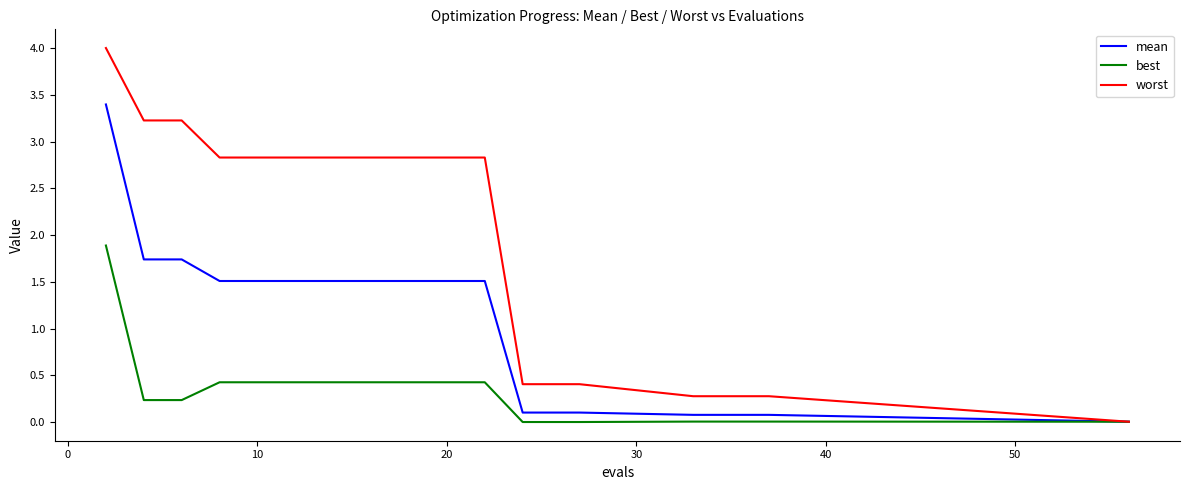

Which series has the largest total across all categories?

worst